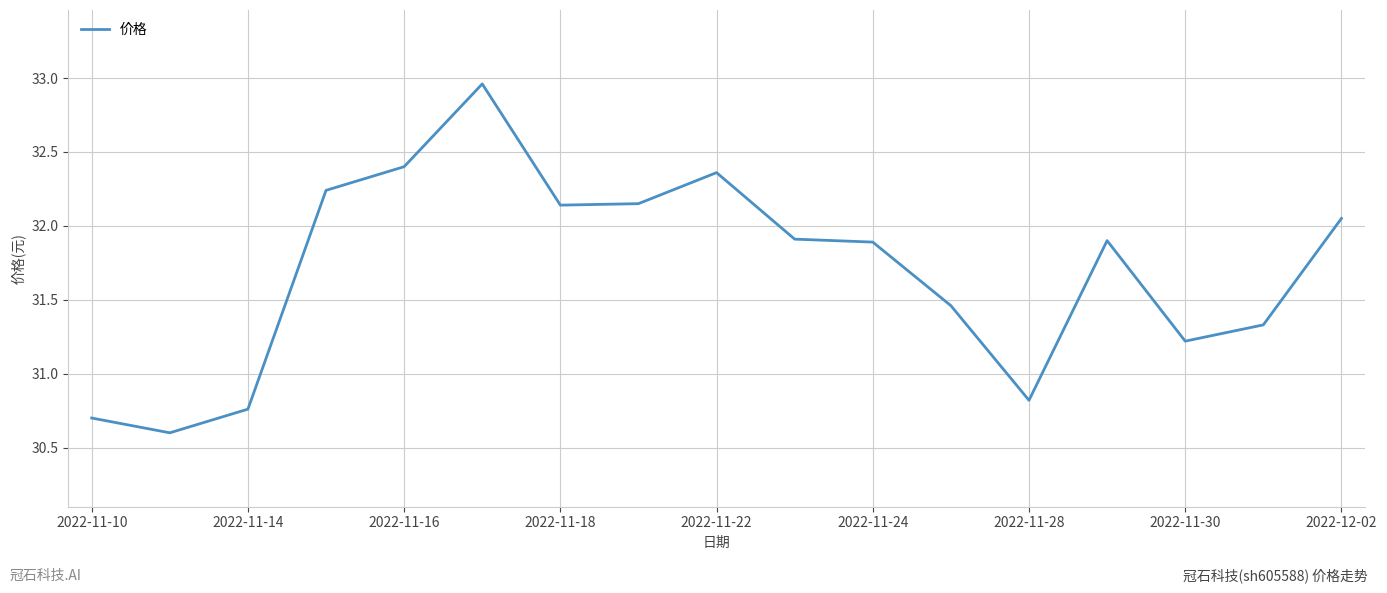

How many categories are shown in the chart?

17